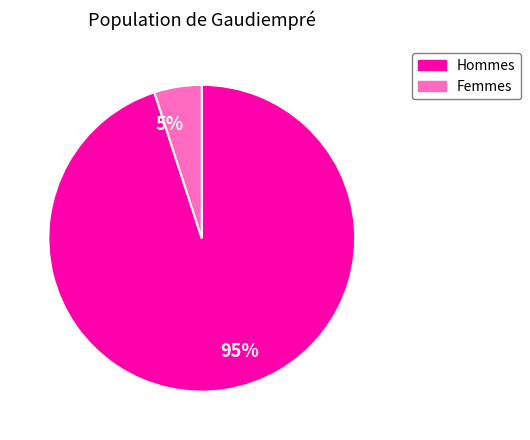

Is the sum of 5% and 95% greater than half?

Yes